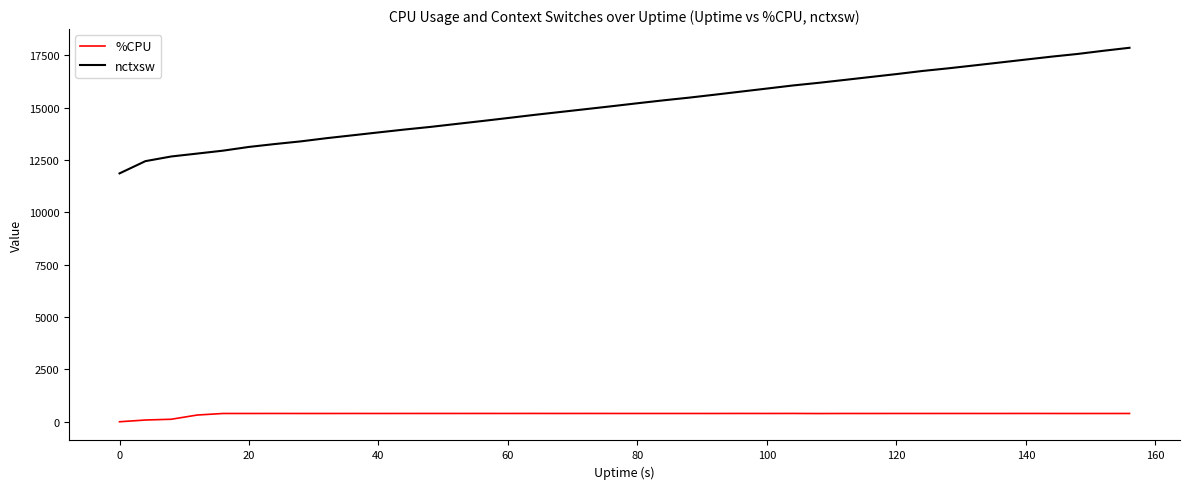

What is the difference between the maximum and minimum values in the %CPU series?

397.1